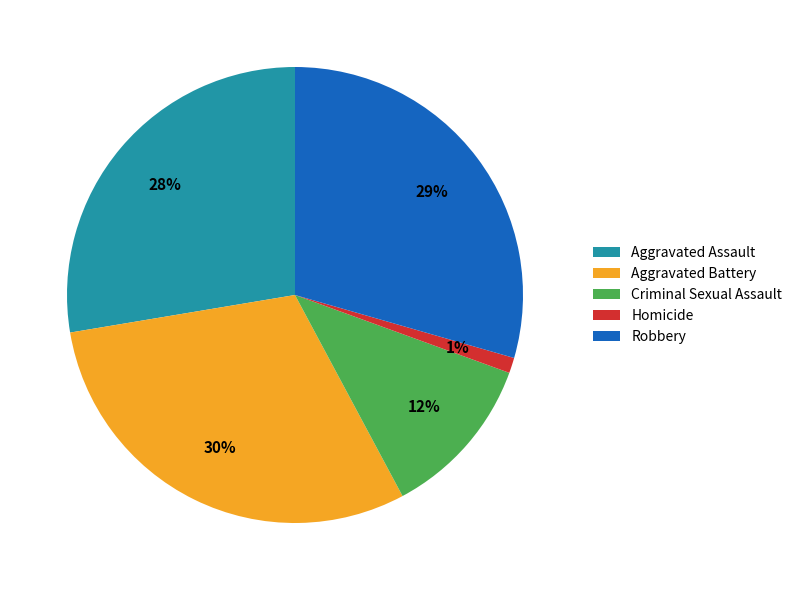

What is the largest slice in the pie chart?

Aggravated Battery